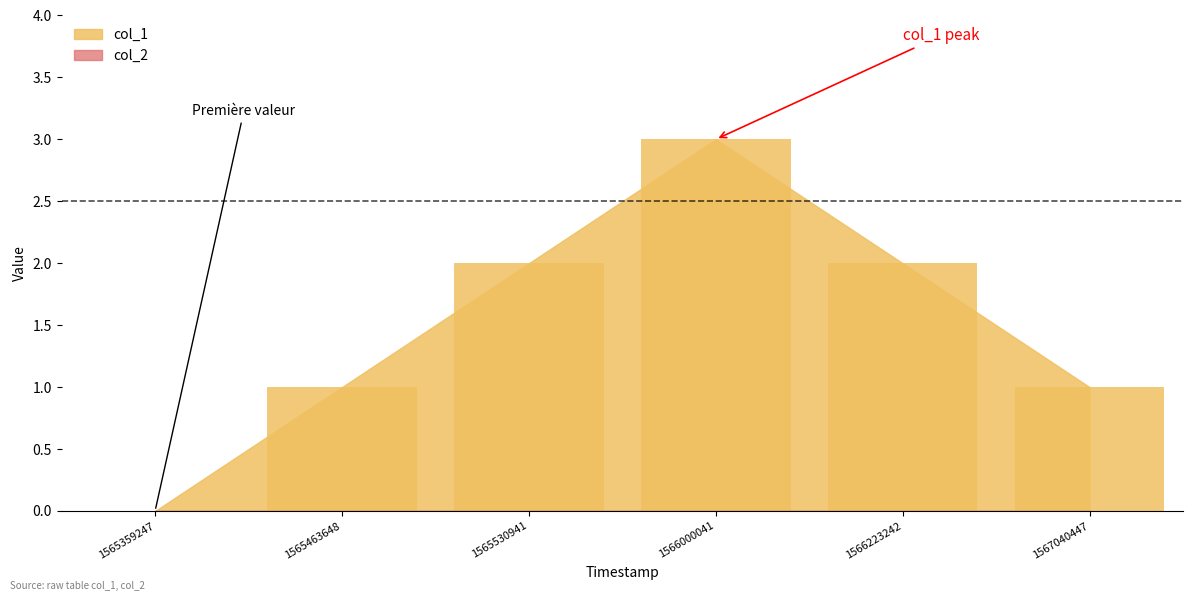

What is the maximum value shown in the chart?

3